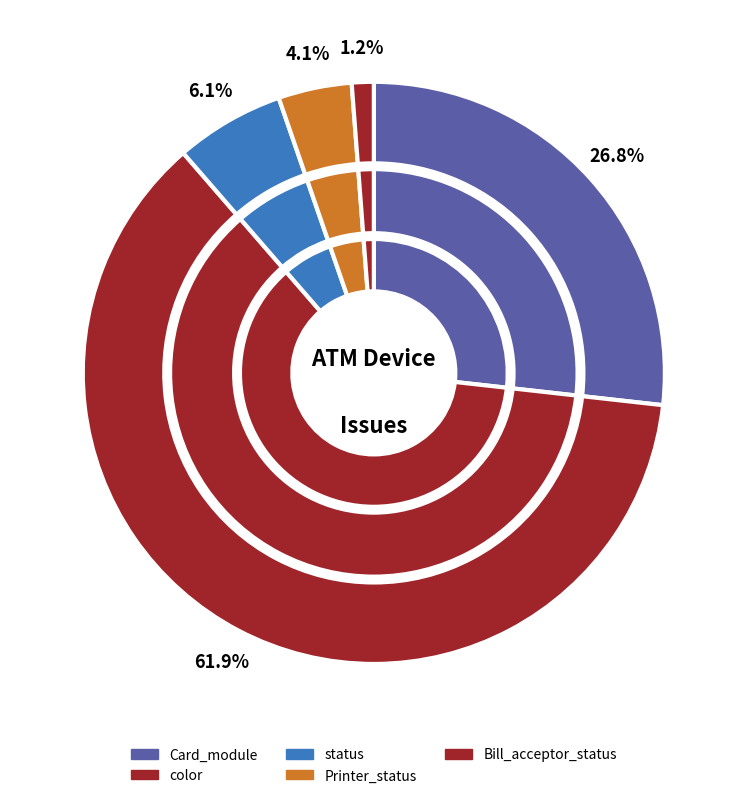

Approximately how many times larger is the value at Printer_status compared to status?

0.7